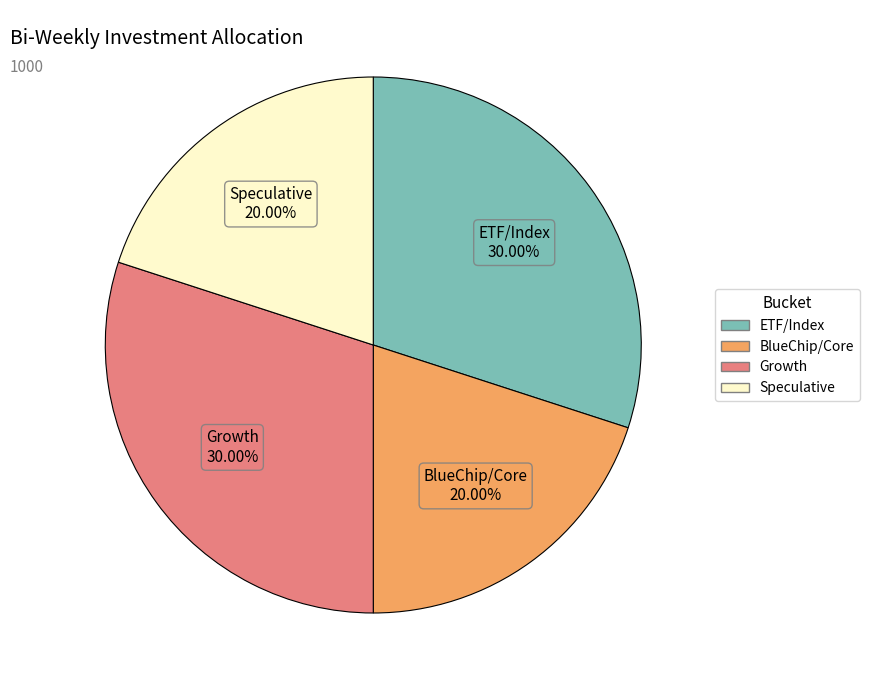

What is the total percentage of ETF/Index and BlueChip/Core?

50.0%